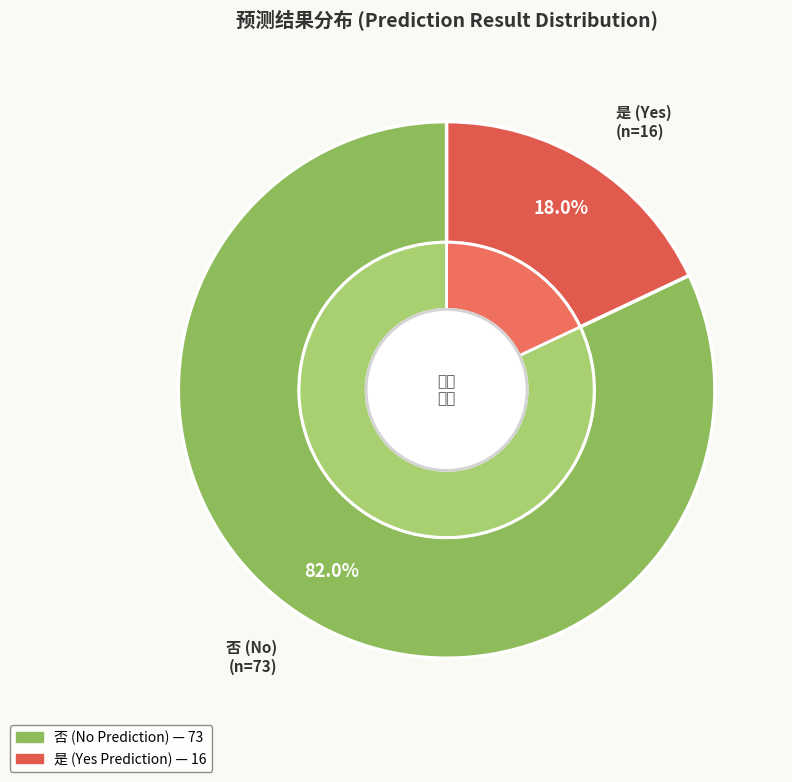

How many segments does this pie chart have?

2